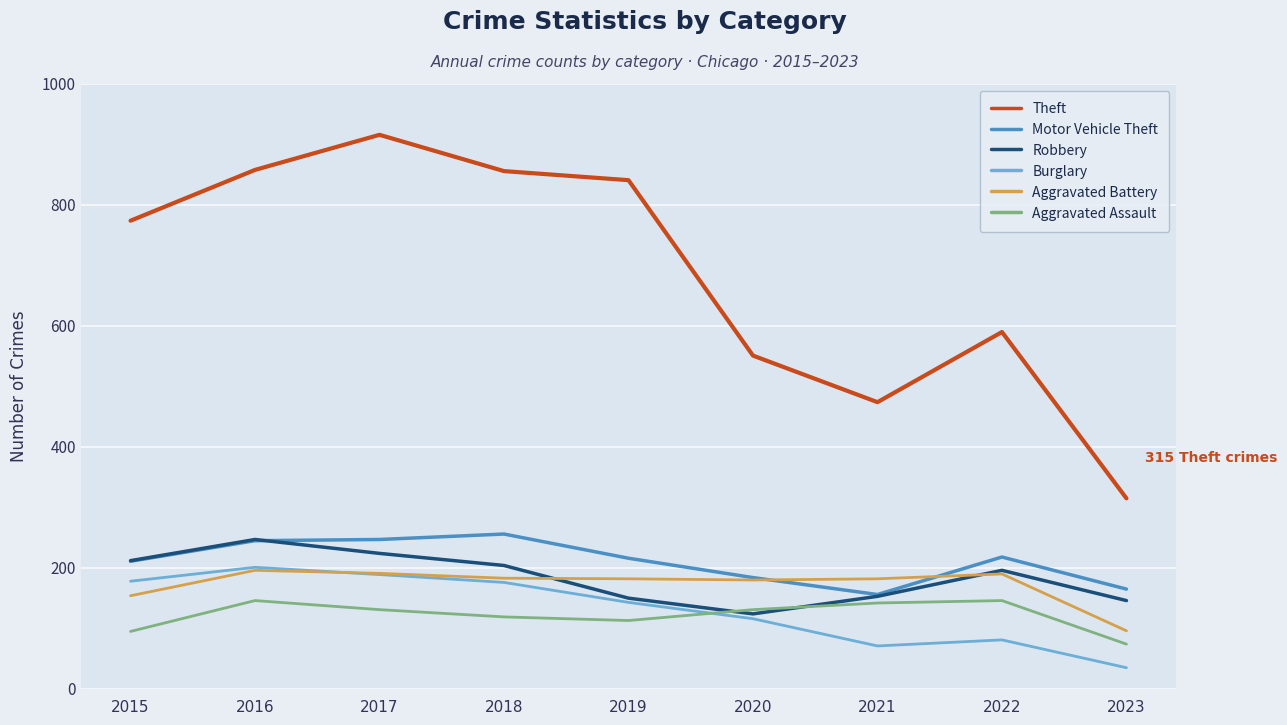

What is the difference between the maximum and minimum values in the Robbery series?

123